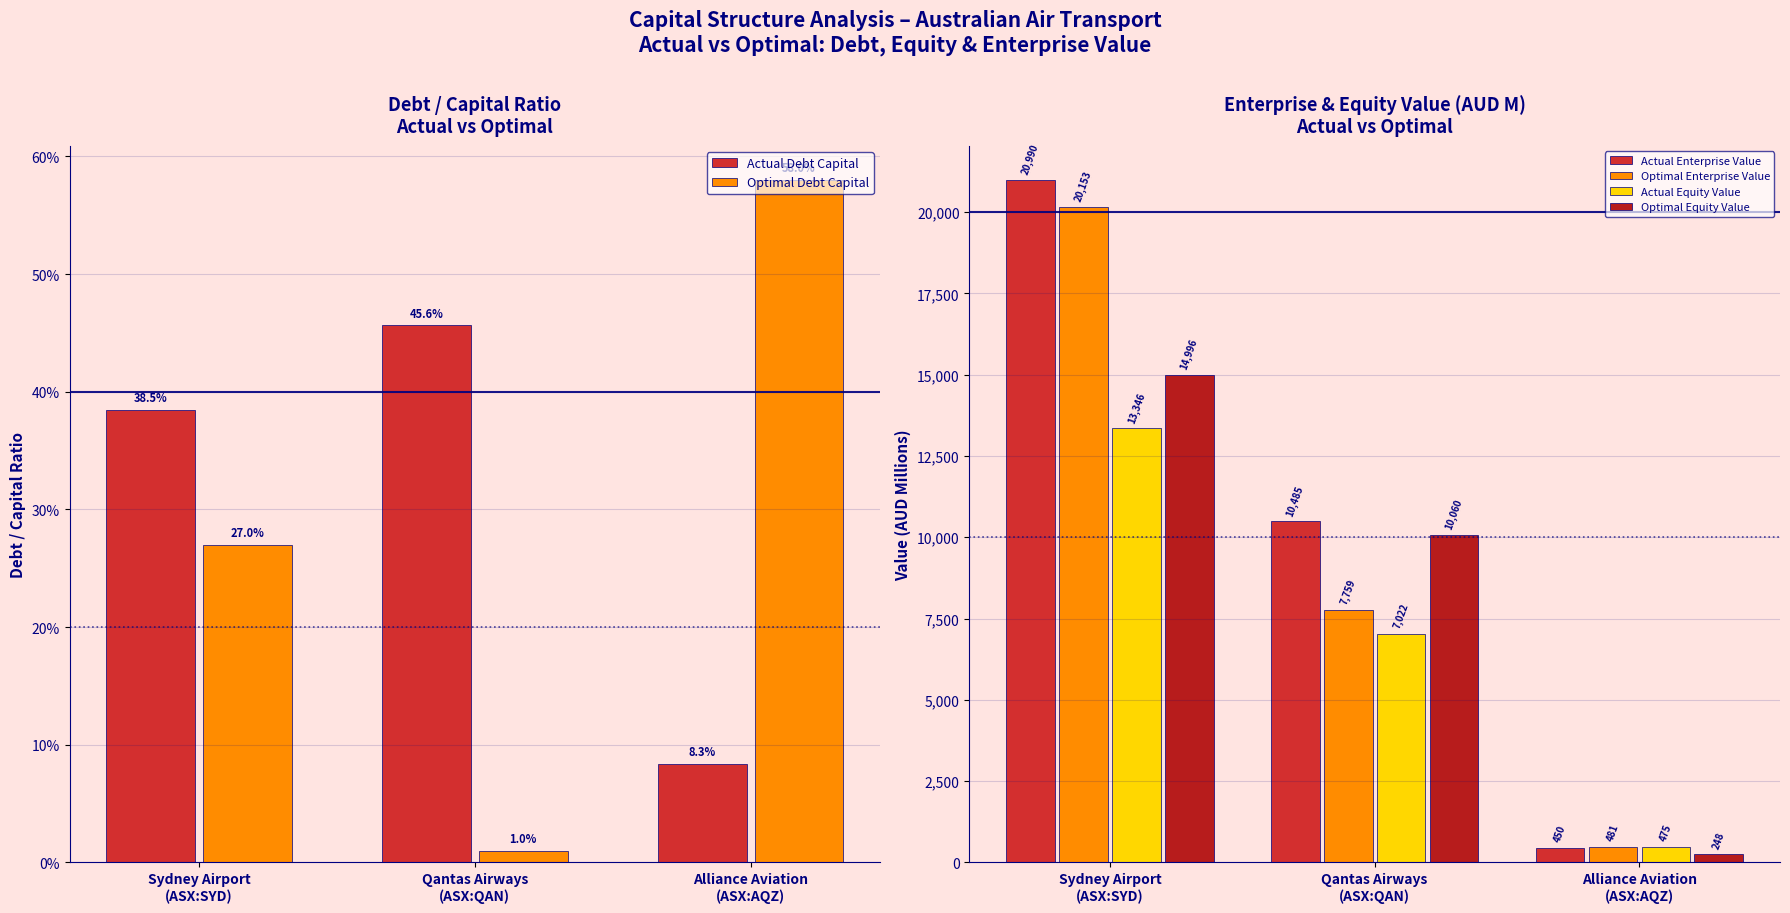

Read the Actual Debt Capital value at Qantas Airways
(ASX:QAN).

0.5